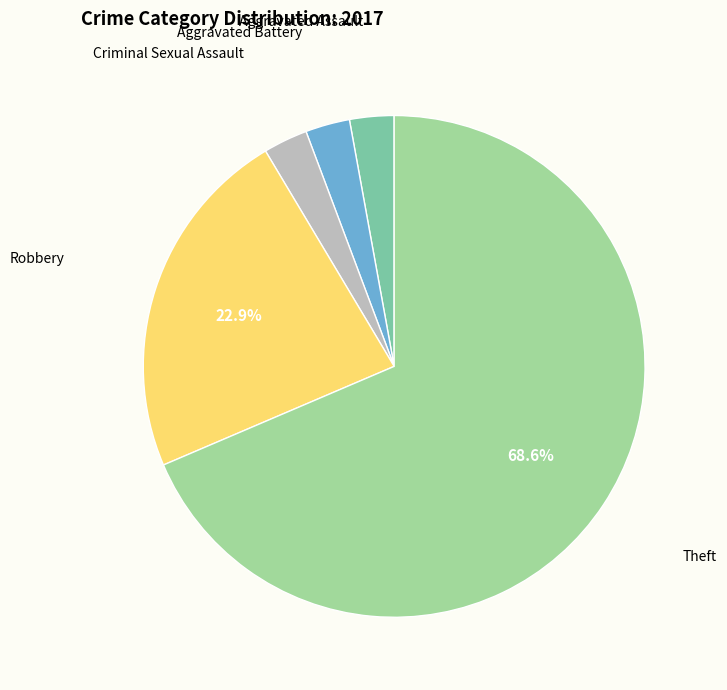

Is the sum of Aggravated Battery and Robbery greater than half?

No